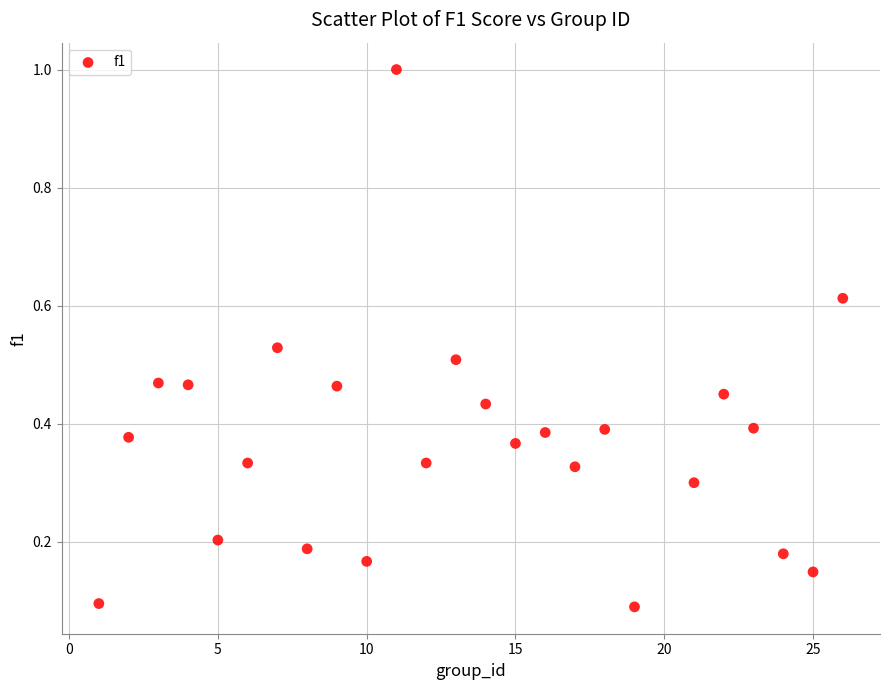

What is the range of X values (max minus min)?

25.0